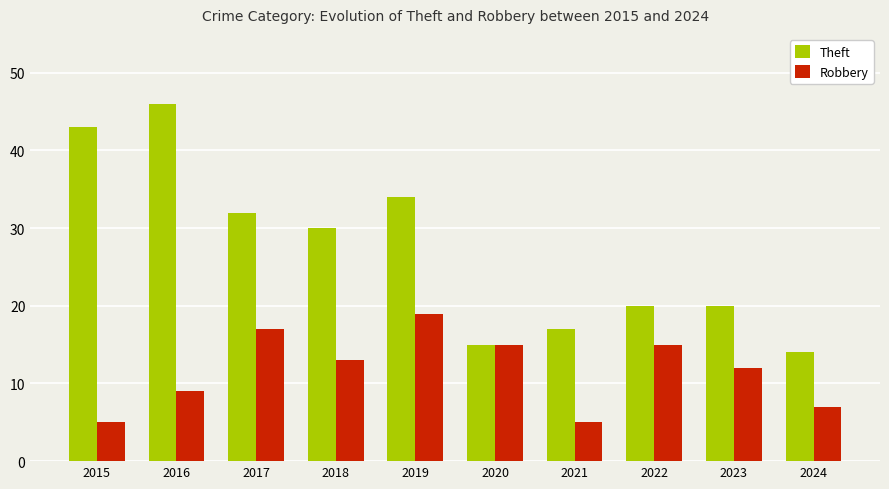

Does the chart contain stacked bars?

No